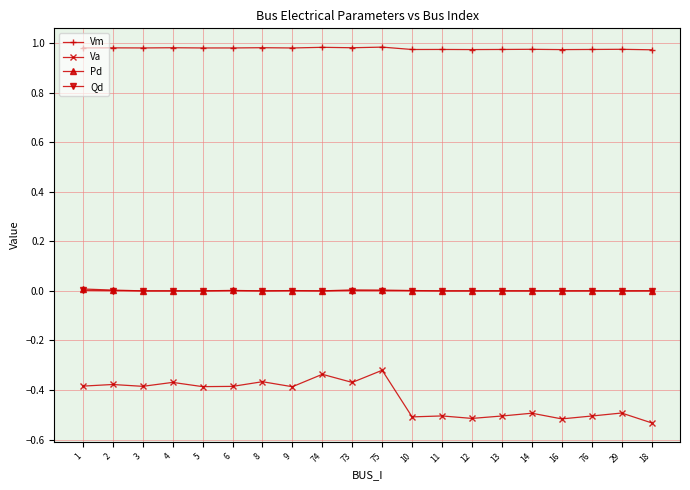

Which series has the largest total across all categories?

Vm